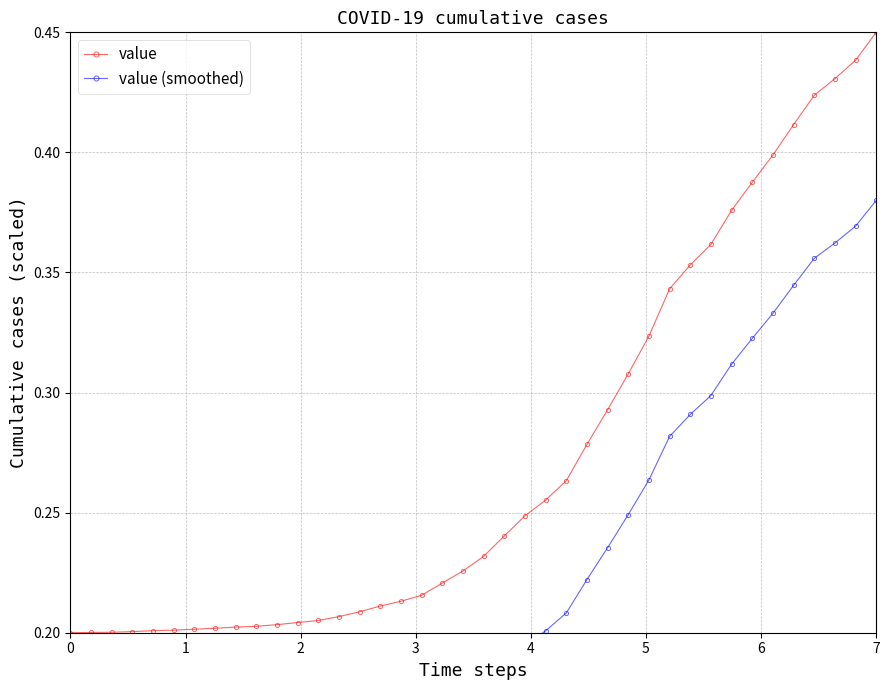

What is the difference between the second highest and second lowest values in the value (smoothed) series?

0.2